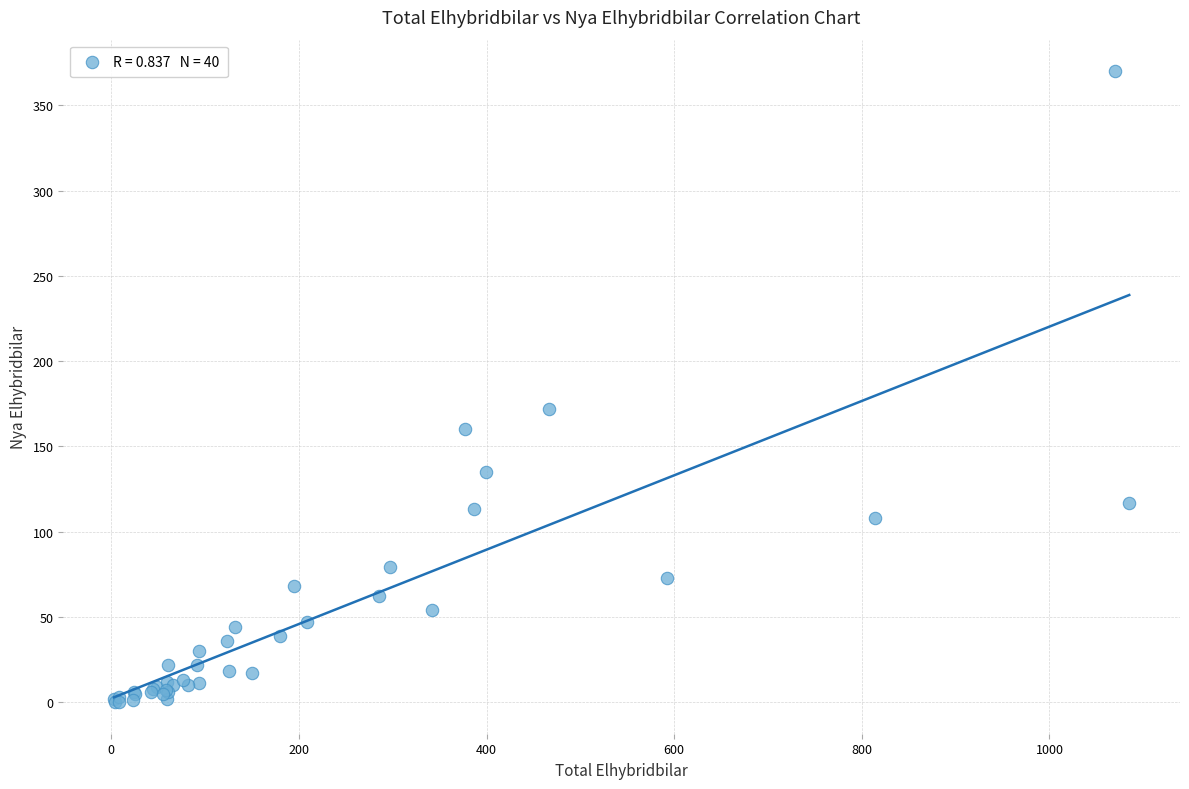

What Y value in the scatter plot is closest to 185?

172